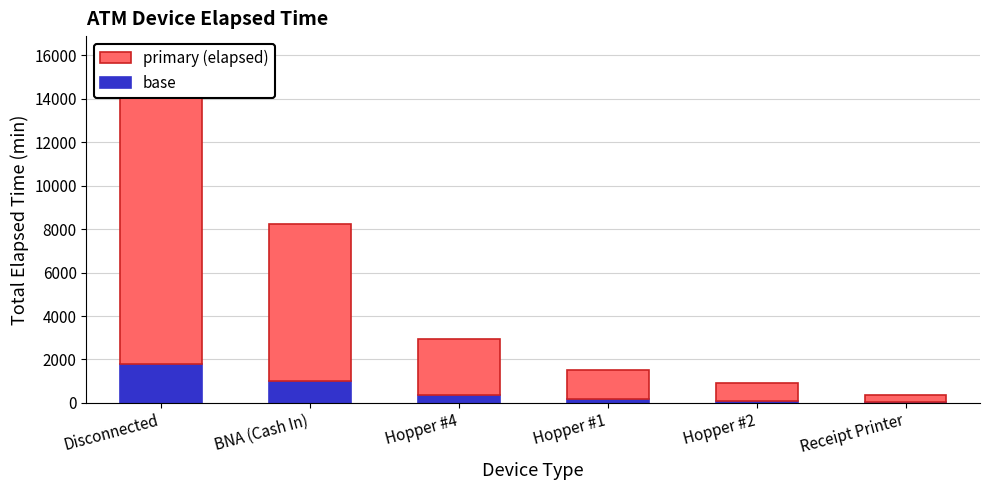

What is the approximate value of secondary at Disconnected, to the nearest 100?

1800